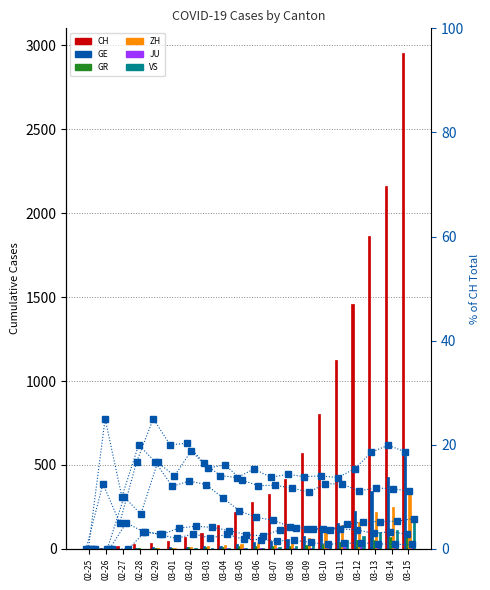

Between 03-13 and 03-12, which is larger?

03-13